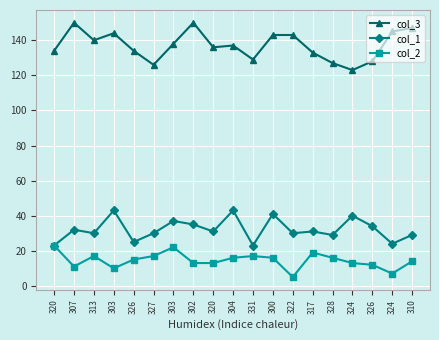

How many data points in col_2 are less than 15?

9